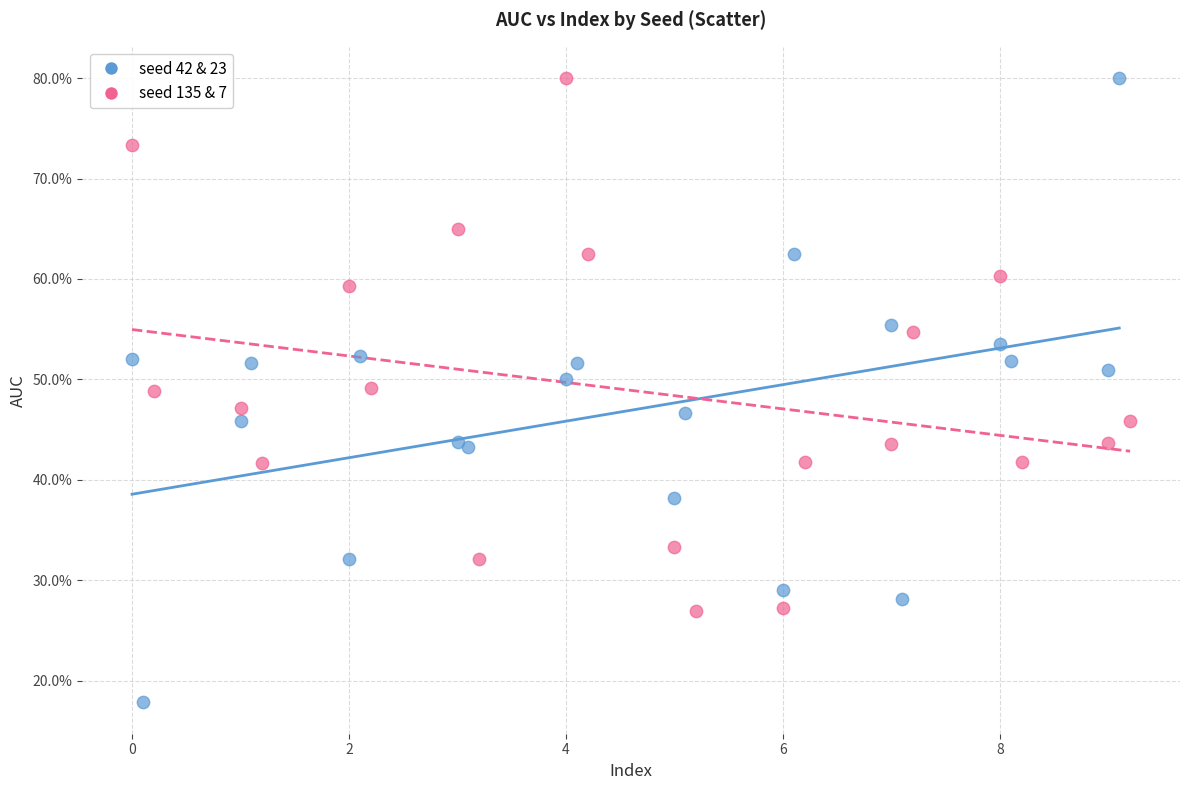

Which series reaches the minimum Y coordinate?

seed 42 & 23